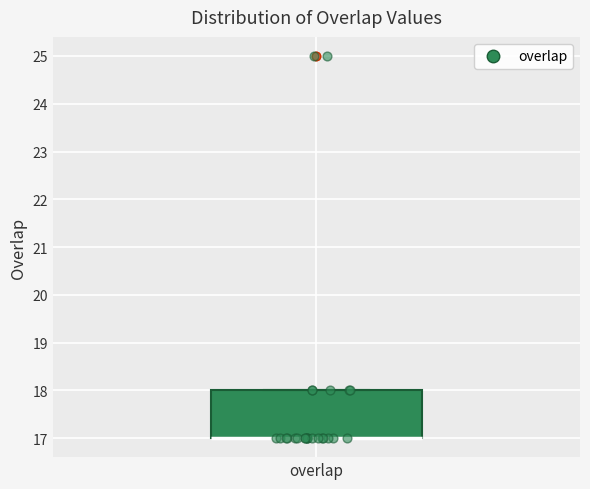

Transcribe this box plot: give where the median line is, the range the box spans, and where the two whiskers end, as read against the y-axis. The values are not printed on the chart, so give them approximately, as read against the axis.

median 17 (drawn on the box's lower edge), box 17 to 18, whiskers 17 to 18